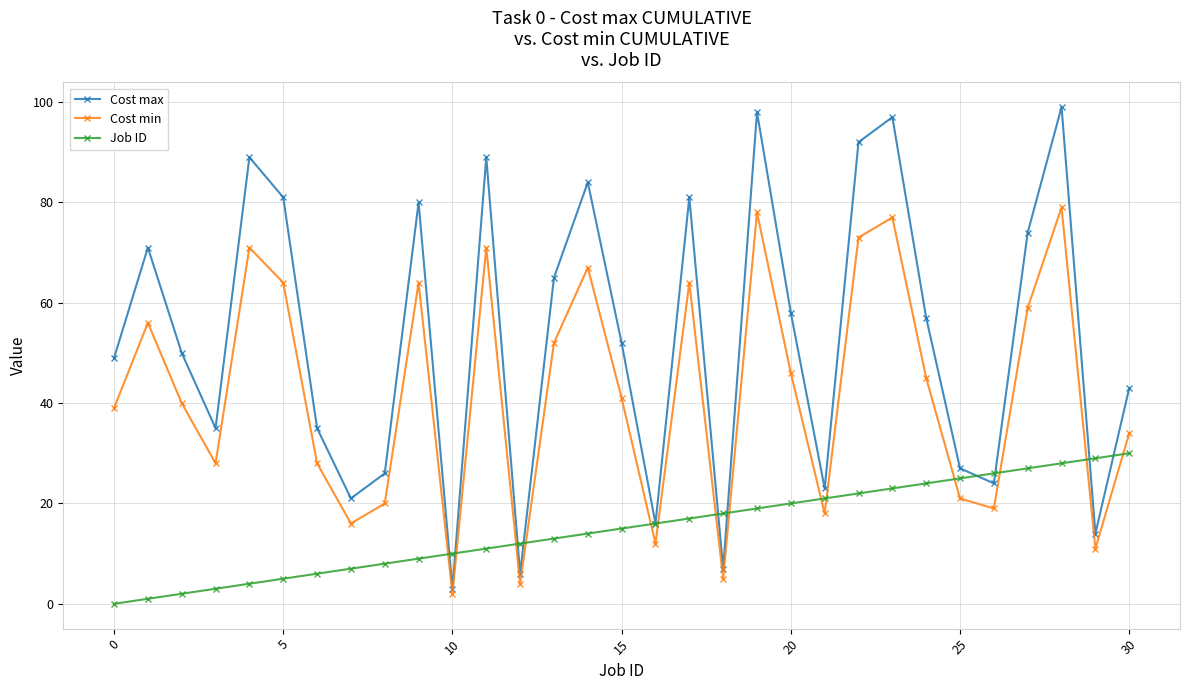

Which series has the largest total across all categories?

Cost max